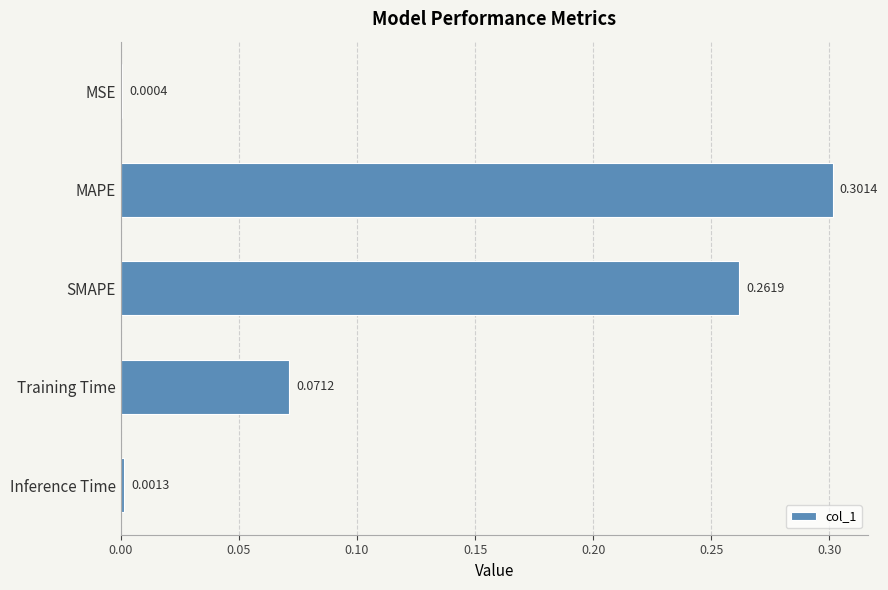

Which label corresponds to the largest value in the chart?

MAPE